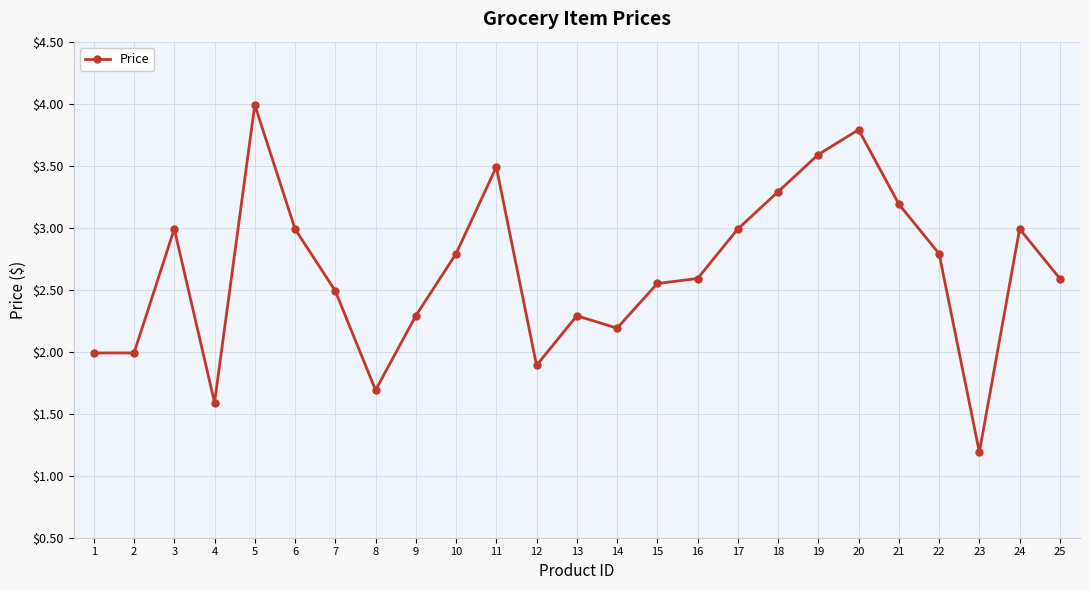

At which category does the data reach its first local peak?

3